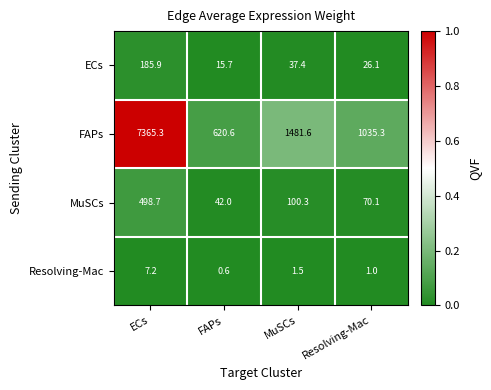

What is the difference between the highest and lowest values at ECs?

7358.1